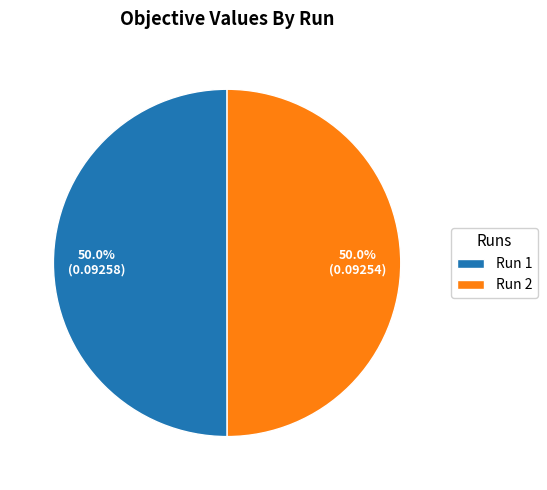

How much of the chart is everything except Run 1?

50.0%